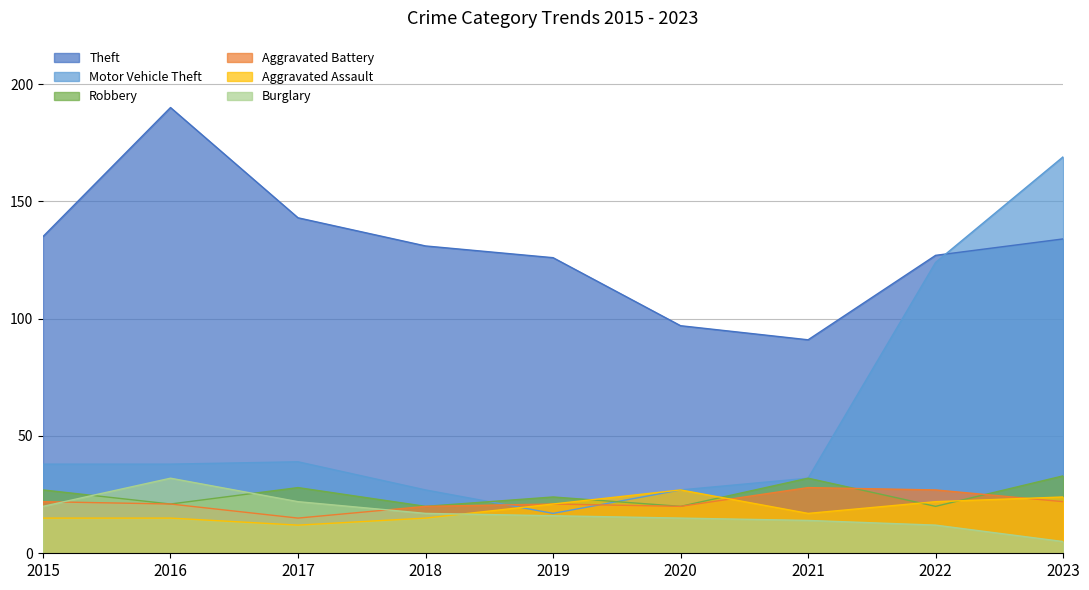

What is the maximum value shown in the chart?

190